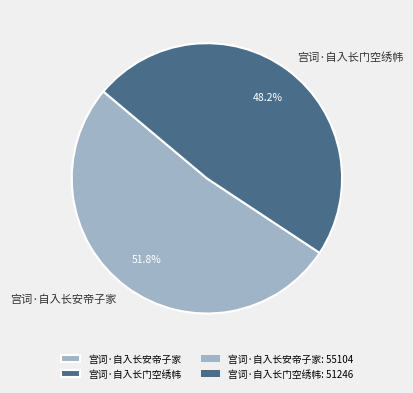

Is it true that 宫词·自入长安帝子家 is 43% of the pie?

False